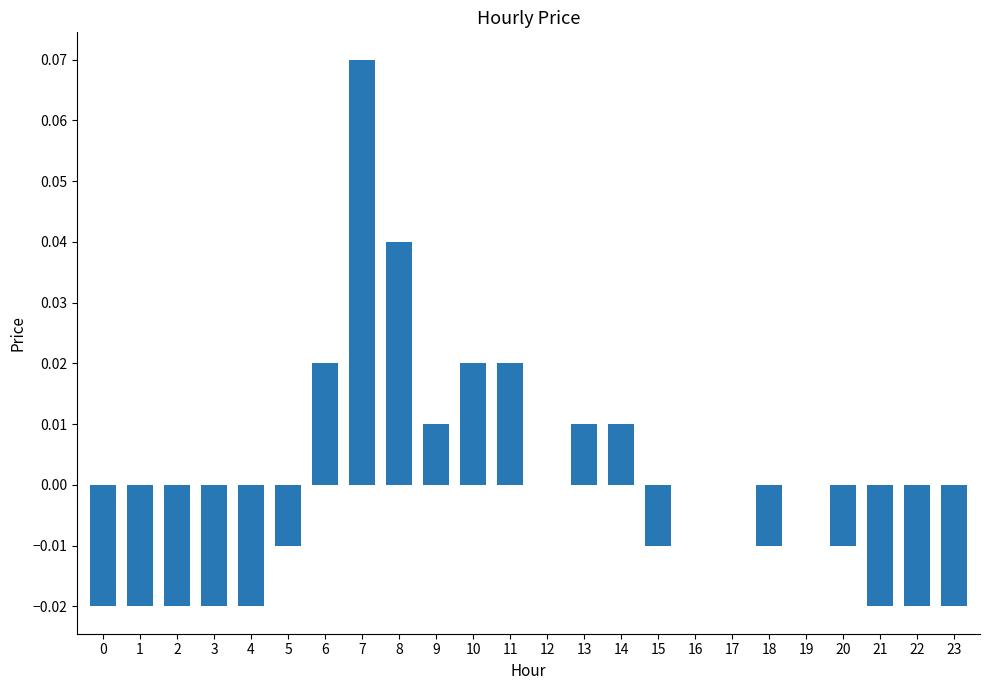

At which category does the chart reach its peak across all series?

7